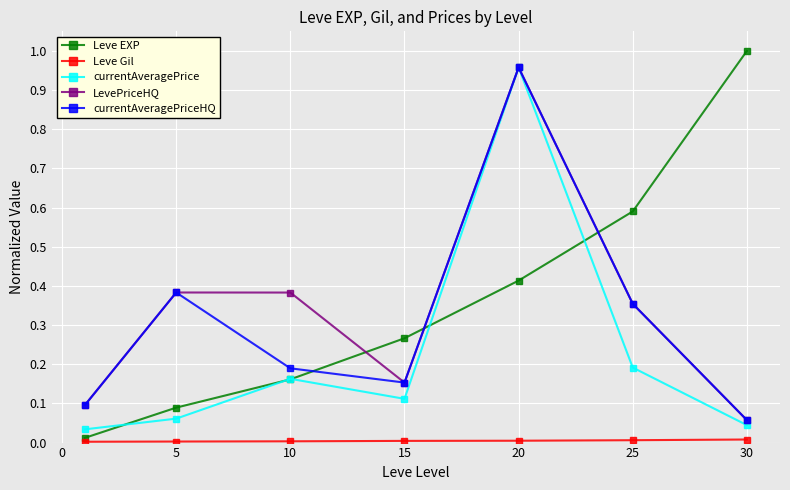

How many lines are shown in the chart?

5